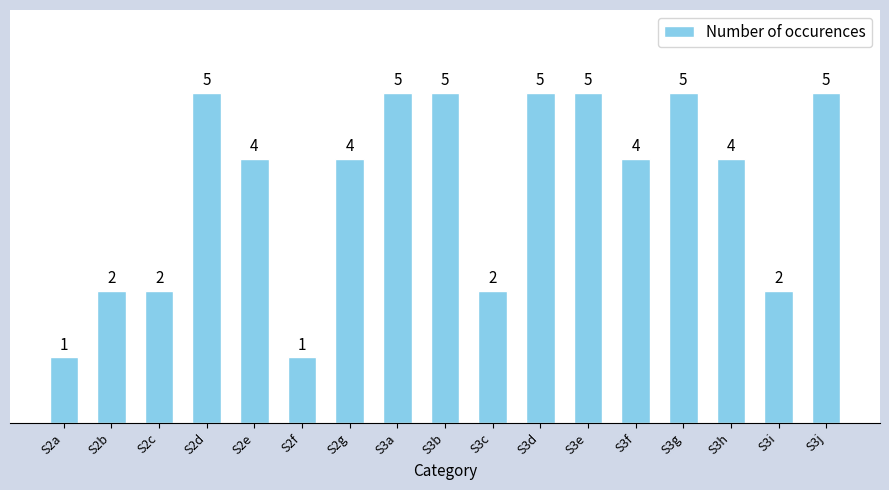

Reading left to right, transcribe all the data shown in this chart.

1	2	2	5	4	1	4	5	5	2	5	5	4	5	4	2	5